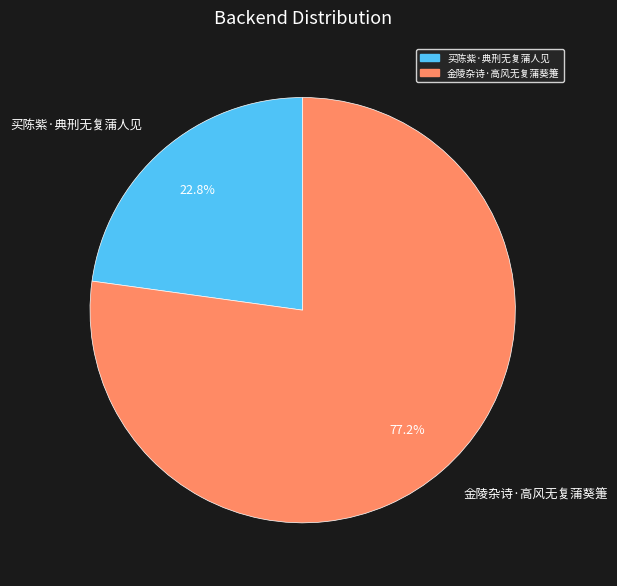

Approximately how many times larger is the value at 买陈紫·典刑无复蒲人见 compared to 金陵杂诗·高风无复蒲葵箑?

0.3